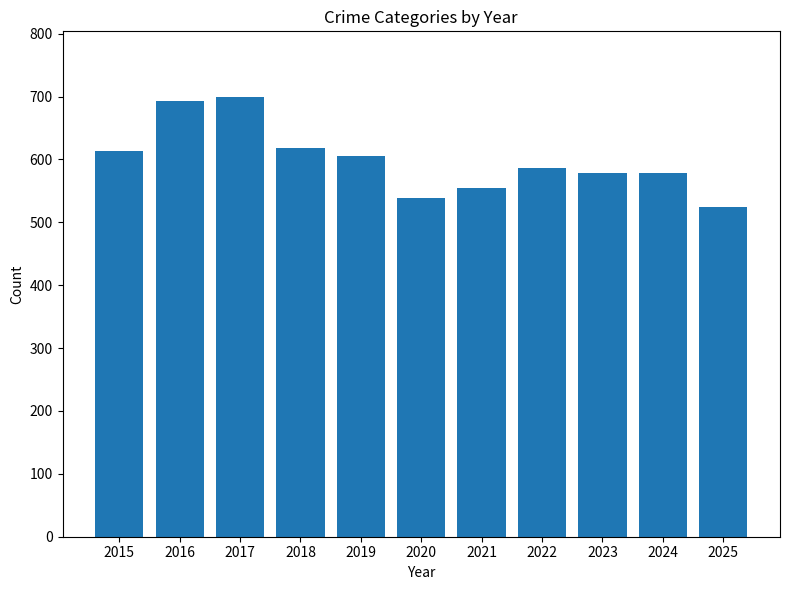

What is the value of the 9th bar from the left?

579